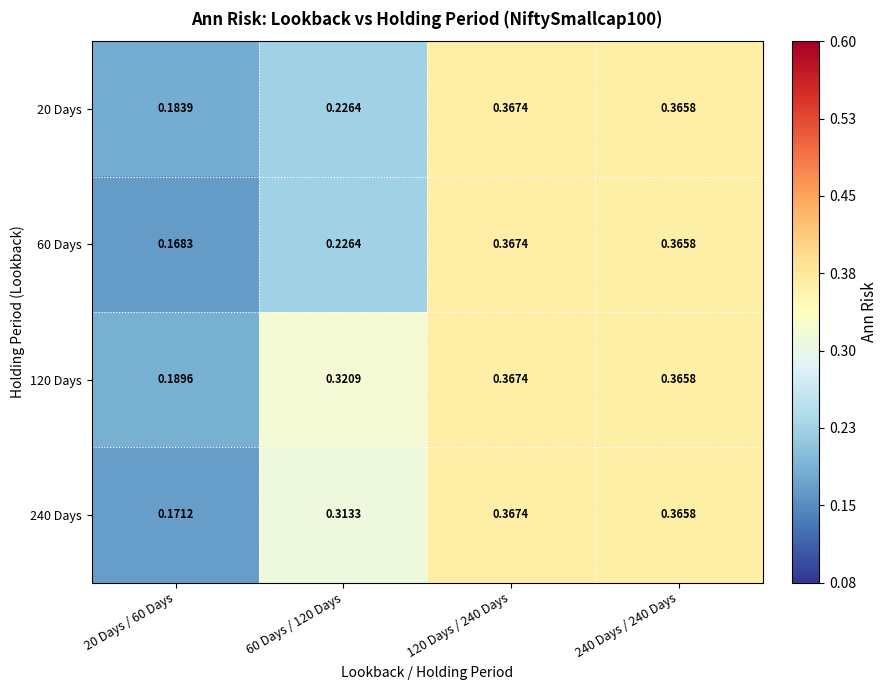

Which series has the largest total across all categories?

120 Days